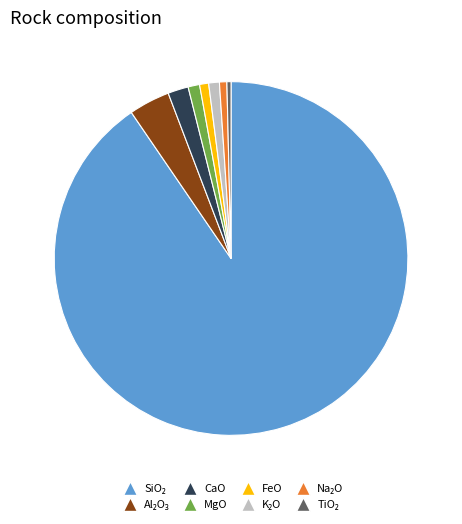

Does any single category account for the majority?

Yes